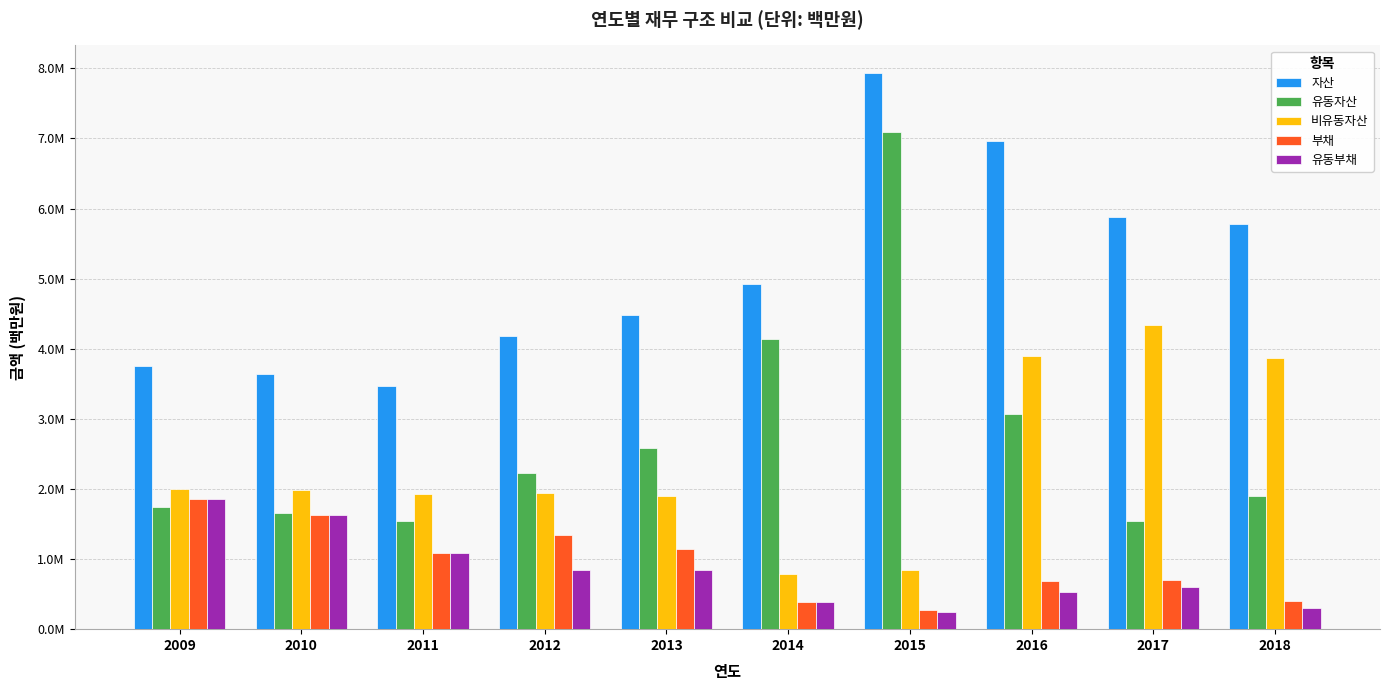

Does the chart contain stacked bars?

No